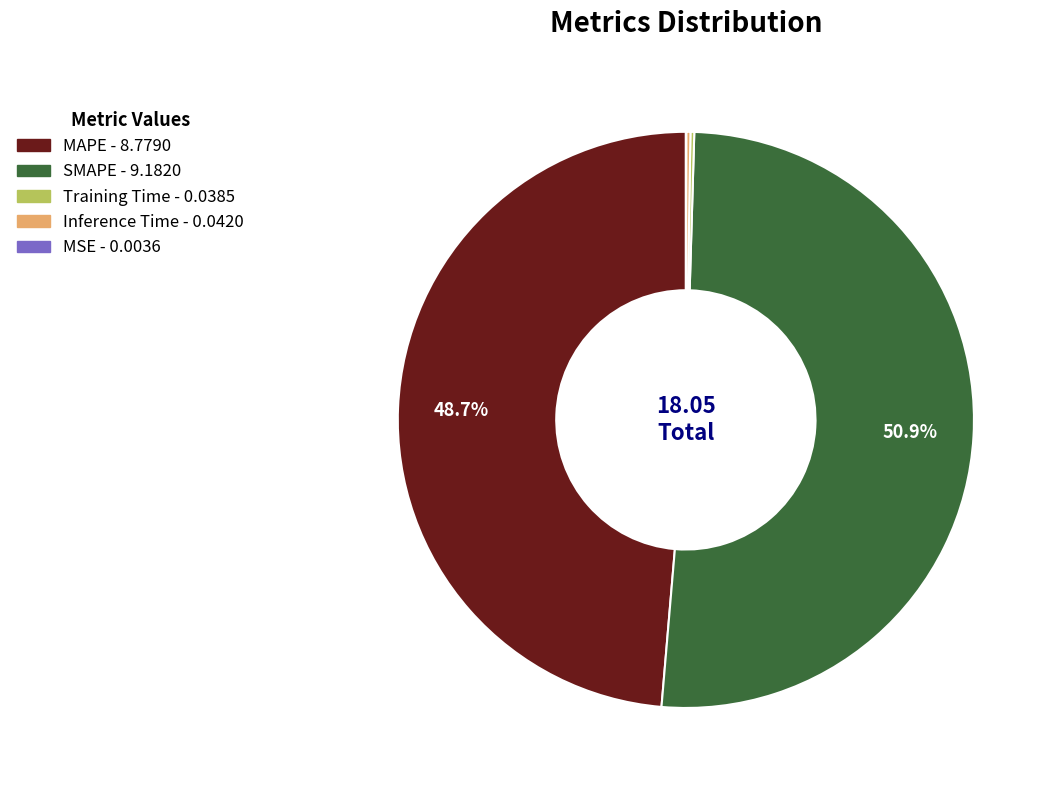

Which slice is the largest?

SMAPE